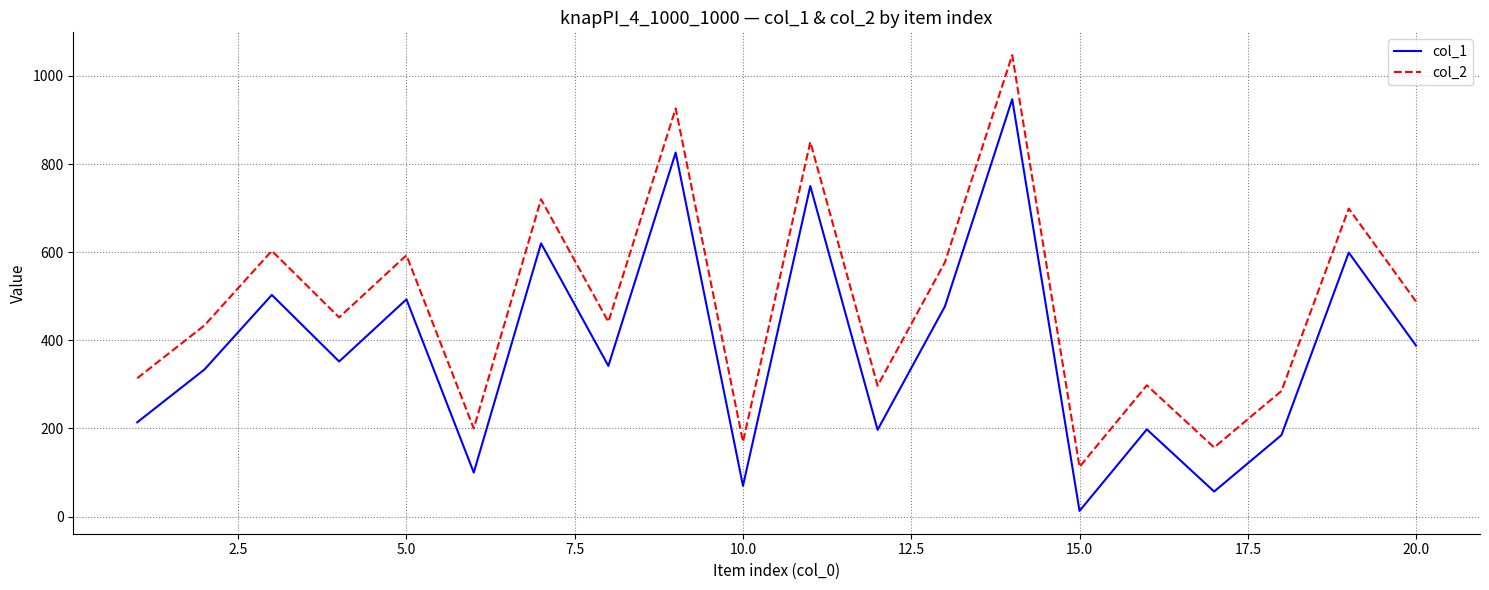

Which series has the largest total across all categories?

col_2